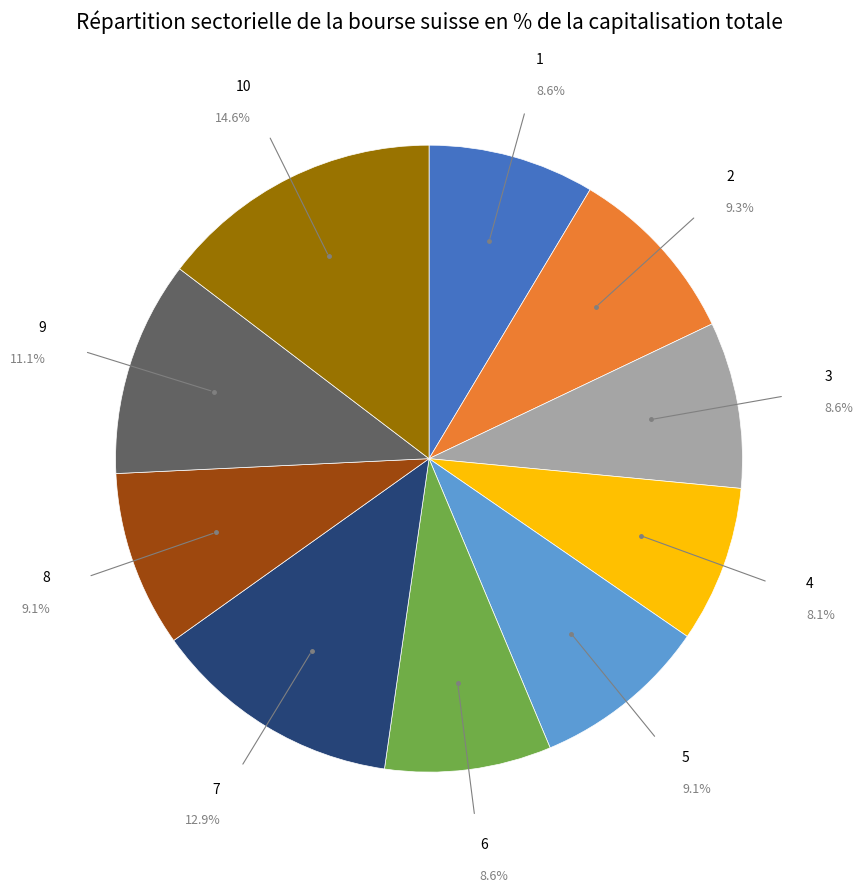

Does any single category account for the majority?

No